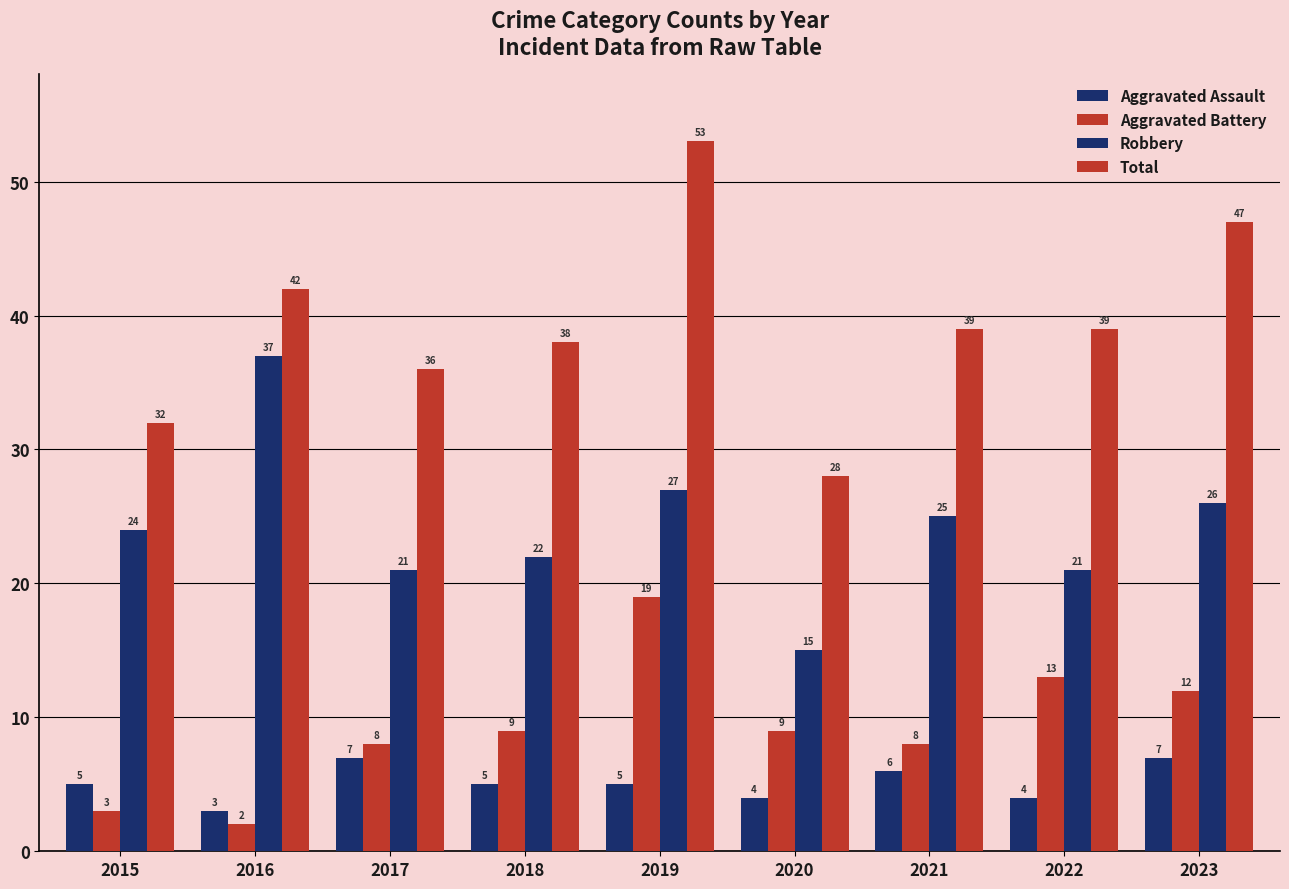

Rank the categories by Robbery value from highest to lowest.

2016, 2019, 2023, 2021, 2015, 2018, 2017, 2022, 2020